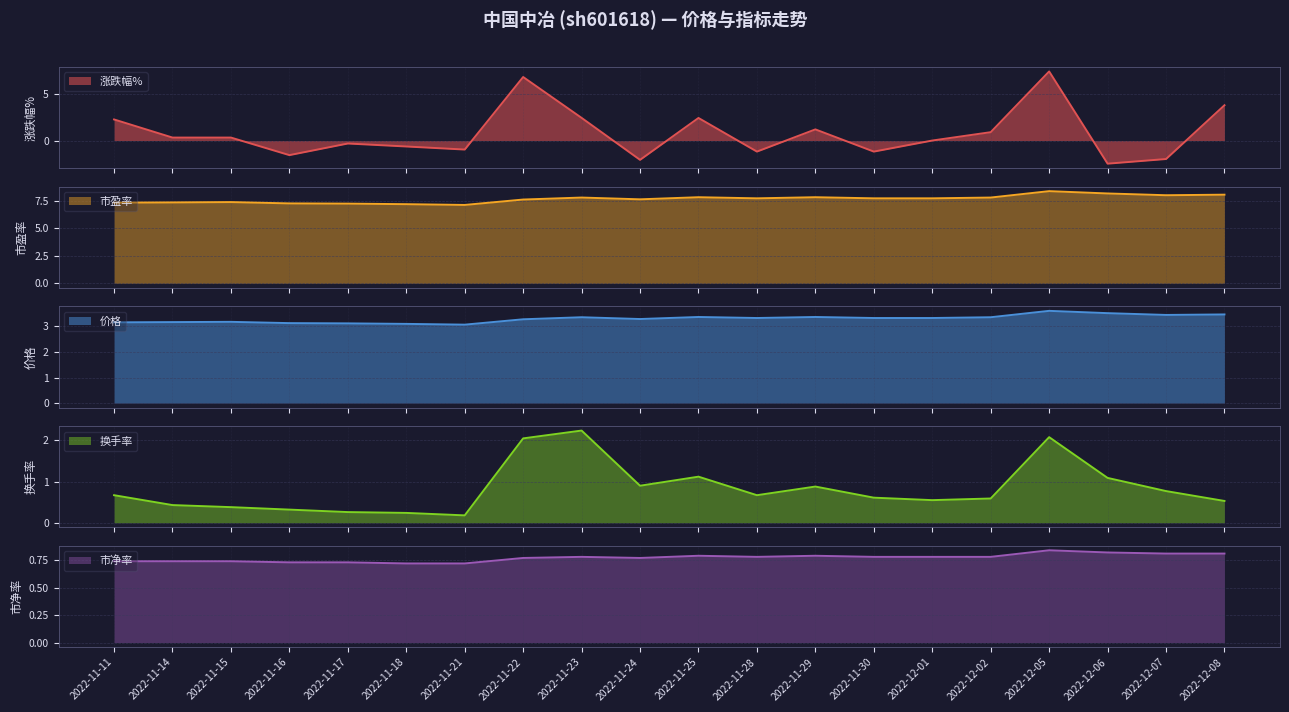

Is the value of 市盈率 at 2022-12-02 greater than the value of 涨跌幅% at 2022-11-29?

Yes